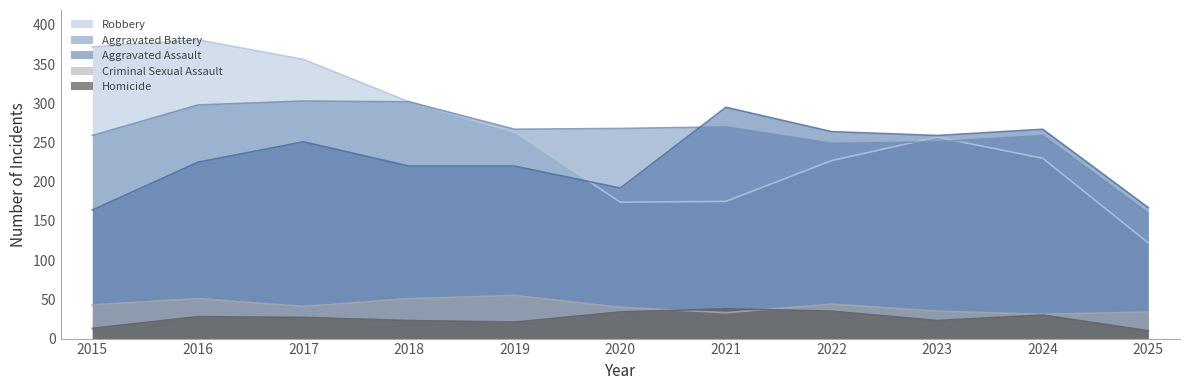

True or false: Aggravated Battery has more than 1 interior local peaks.

True